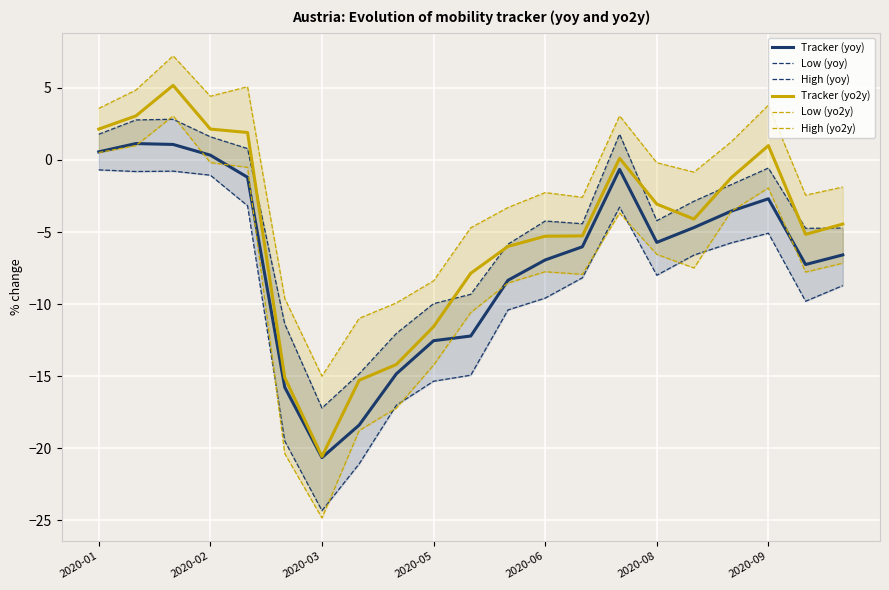

Reading left to right, list all the values displayed in this chart.

Tracker (yoy): 0.6	1.1	1.1	0.3	-1.2	-15.8	-20.7	-18.4	-14.8	-12.5	-12.2	-8.4	-6.9	-6.0	-0.7	-5.7	-4.7	-3.6	-2.7	-7.3	-6.6
Low (yoy): -0.7	-0.8	-0.8	-1.1	-3.2	-19.5	-24.3	-21.1	-17.0	-15.4	-14.9	-10.4	-9.6	-8.2	-3.3	-8.0	-6.6	-5.8	-5.1	-9.8	-8.7
High (yoy): 1.8	2.8	2.8	1.6	0.8	-11.4	-17.2	-14.8	-12.0	-10.0	-9.3	-5.8	-4.2	-4.4	1.8	-4.2	-2.9	-1.7	-0.6	-4.7	-4.7
Tracker (yo2y): 2.1	3.1	5.2	2.1	1.9	-15.1	-20.6	-15.3	-14.2	-11.6	-7.9	-6.0	-5.3	-5.3	0.1	-3.1	-4.1	-1.2	1.0	-5.2	-4.4
Low (yo2y): 0.5	1.0	3.1	-0.2	-0.5	-20.4	-24.9	-18.8	-17.2	-14.2	-10.6	-8.5	-7.8	-7.9	-3.7	-6.6	-7.5	-3.6	-1.9	-7.8	-7.2
High (yo2y): 3.6	4.9	7.2	4.4	5.1	-9.6	-15.0	-11.0	-9.9	-8.4	-4.7	-3.3	-2.3	-2.6	3.1	-0.2	-0.8	1.3	3.8	-2.4	-1.9